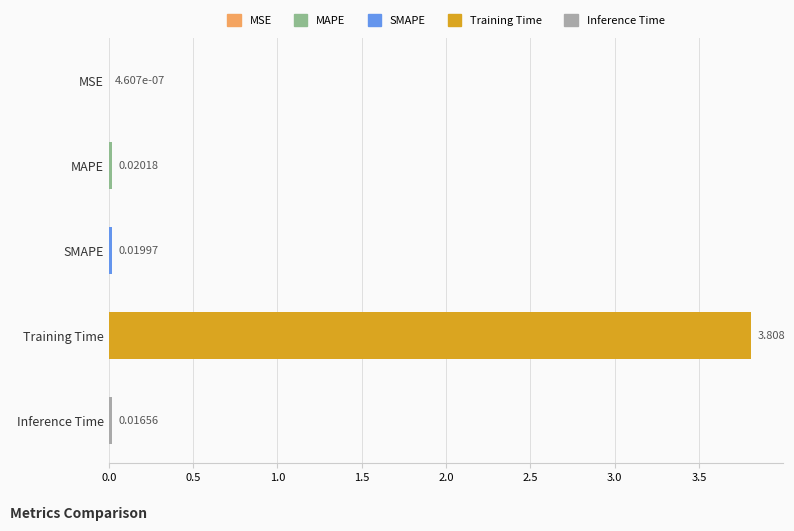

Between Inference Time and MAPE, which is larger?

MAPE